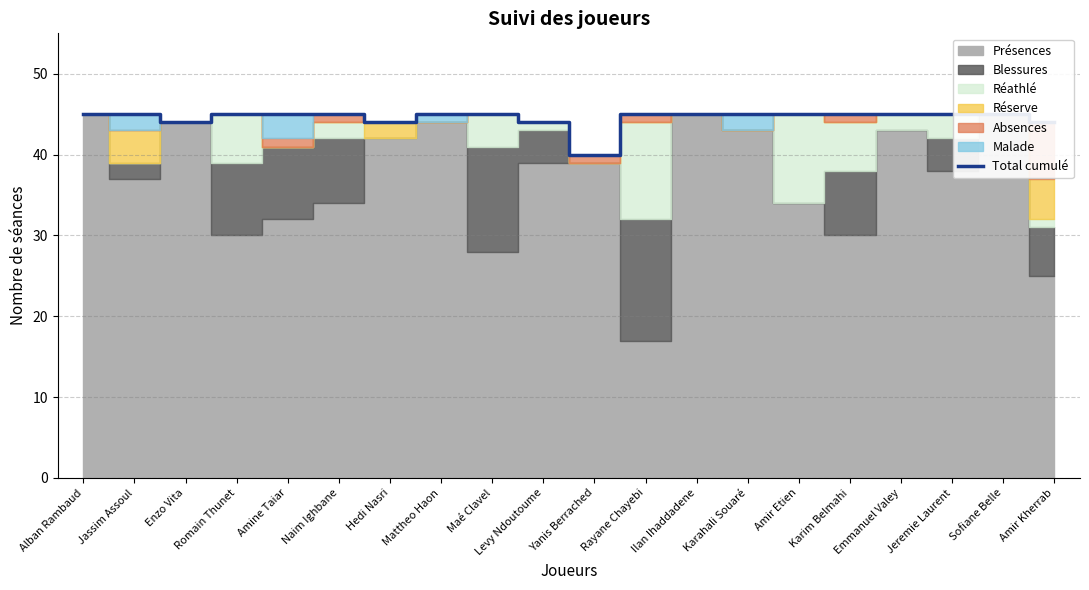

The chart shows a value of 45 at Amine Taiar. True or false?

True